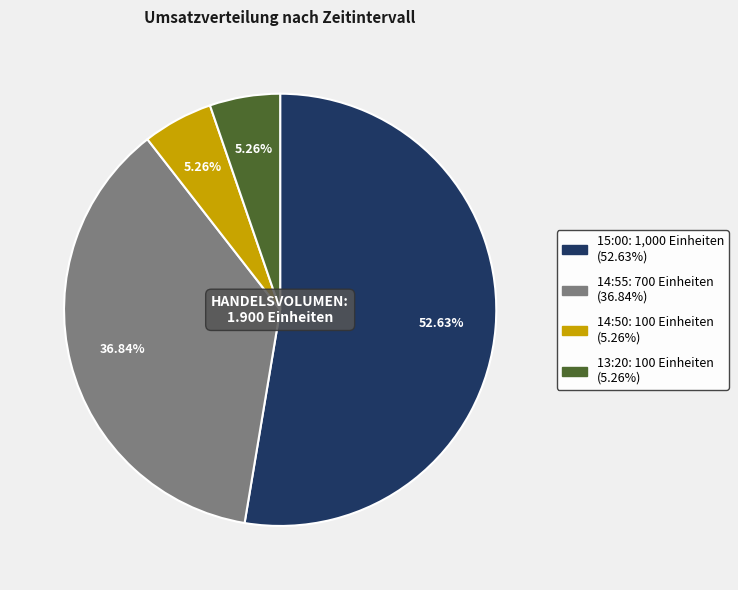

Which has a higher value, 15:00 or 14:50?

15:00